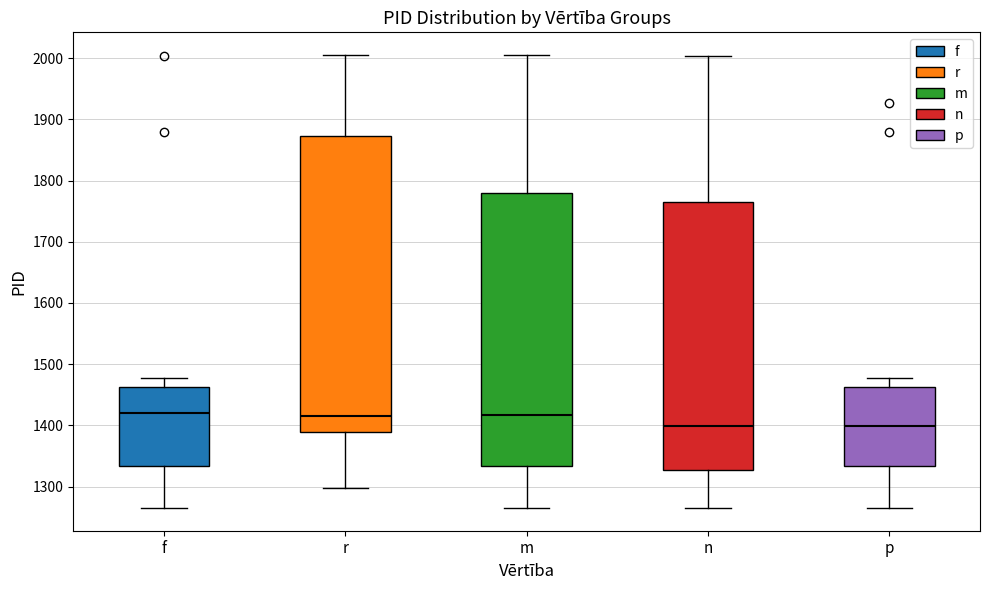

Reading left to right, read every box against the y-axis: the position of its median line, the range the box covers, and the ends of its whiskers. The values are not printed on the chart, so give them approximately, as read against the axis.

f: median 1420, box 1330 to 1460, whiskers 1270 to 1480
r: median 1420, box 1390 to 1870, whiskers 1300 to 2010
m: median 1420, box 1330 to 1780, whiskers 1270 to 2010
n: median 1400, box 1330 to 1770, whiskers 1270 to 2000
p: median 1400, box 1330 to 1460, whiskers 1270 to 1480